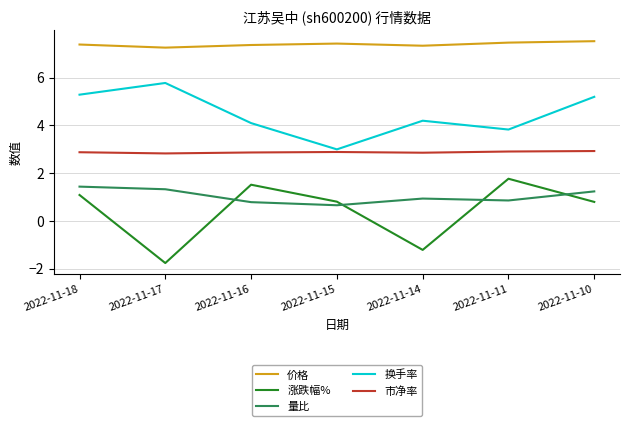

Which series has the largest total across all categories?

价格